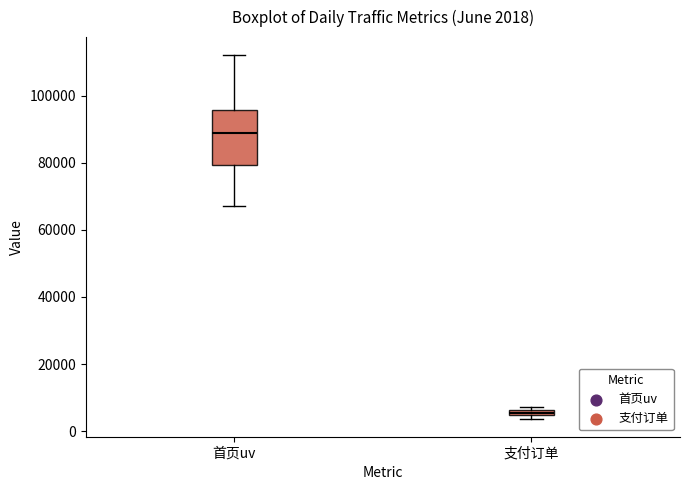

Which box's median line is the highest?

首页uv